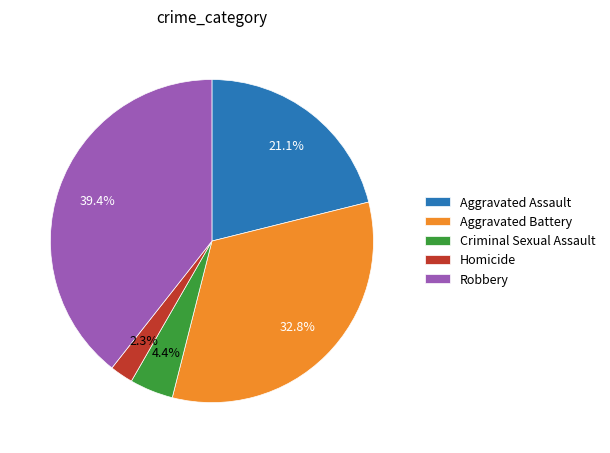

The Homicide slice represents 2% of the pie. True or false?

True